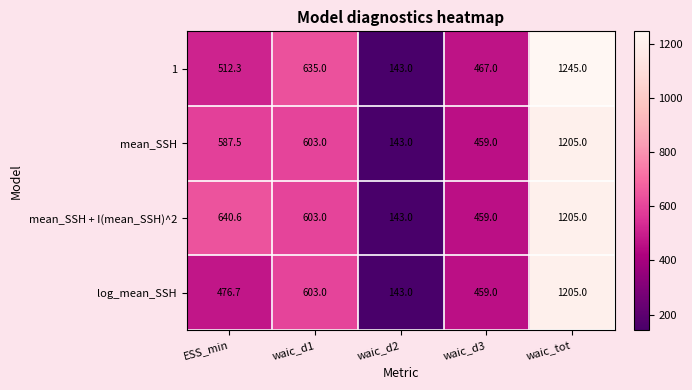

What is the spread (max minus min) of values at waic_d3?

8.0